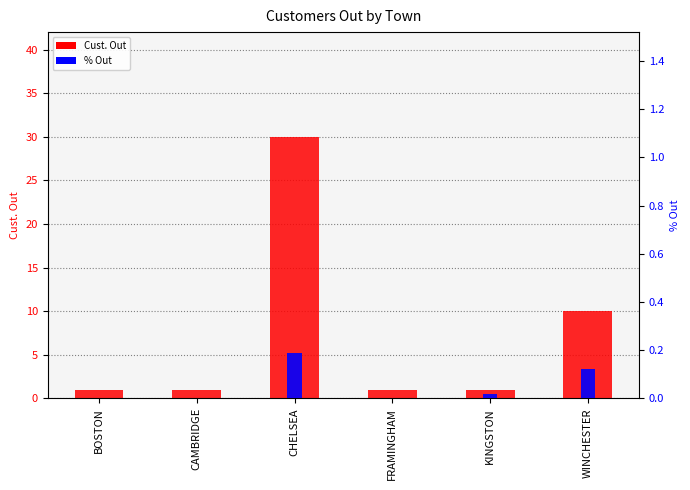

The value of % Out at FRAMINGHAM is 0.0. True or false?

True